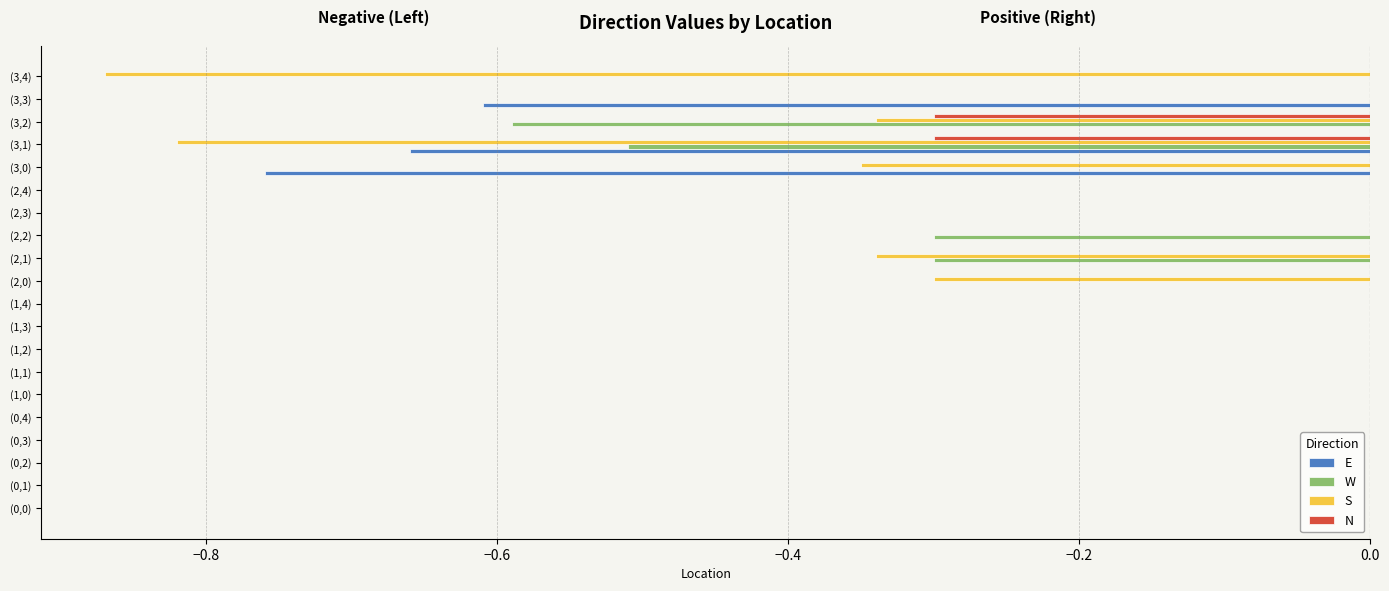

Which series has the largest total across all categories?

N